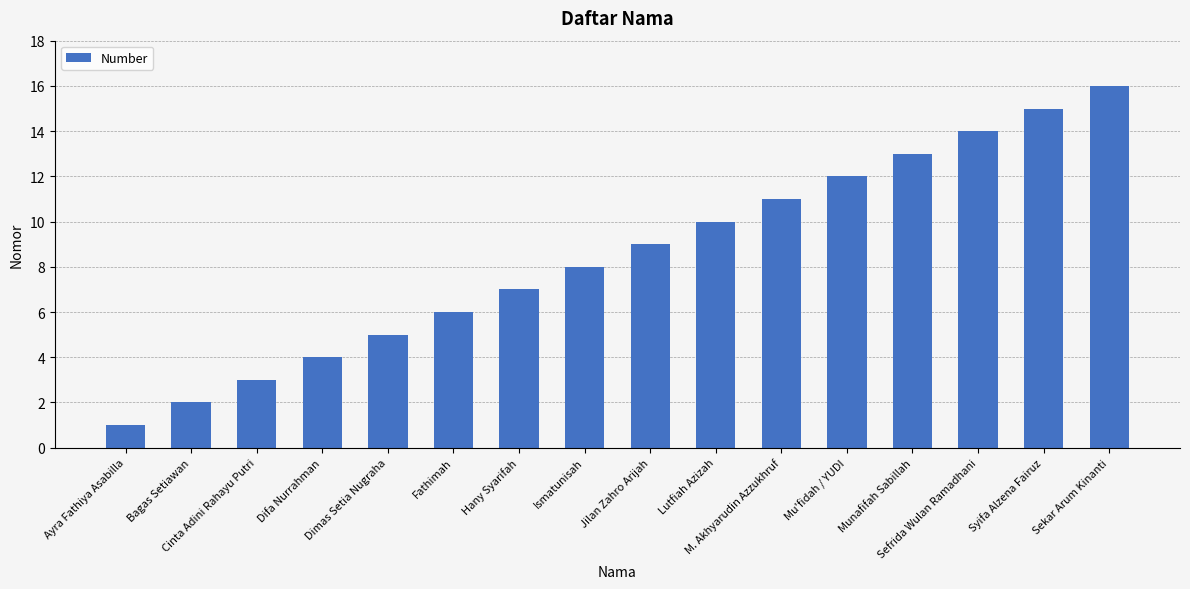

What is the difference between the values at M. Akhyarudin Azzukhruf and Bagas Setiawan?

9